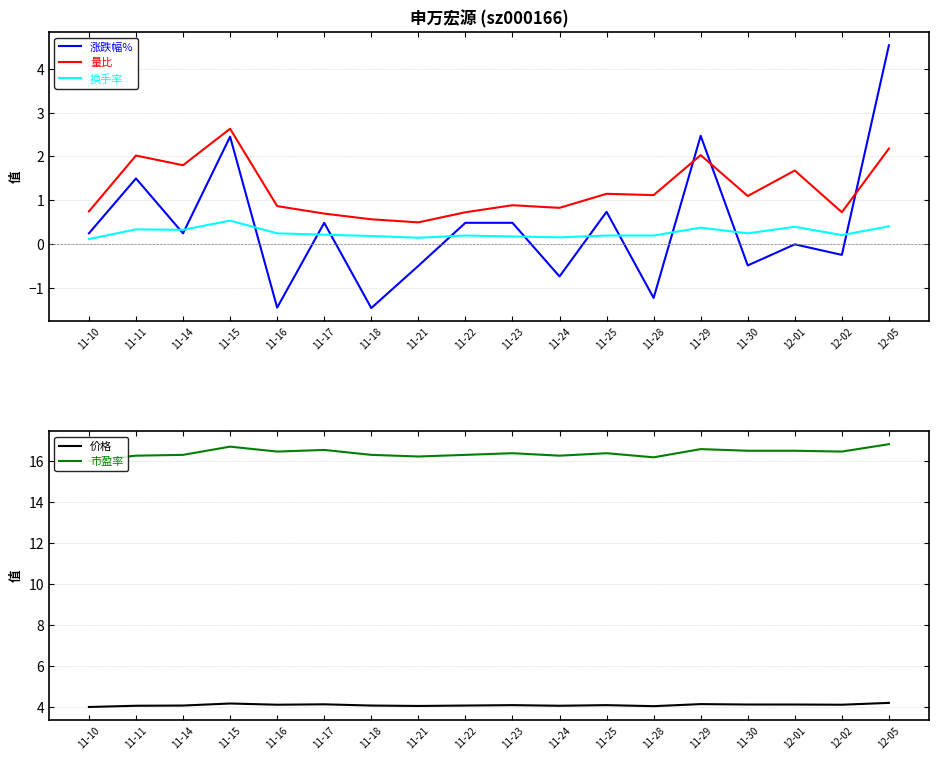

What is the approximate value of 换手率 at 11-22?

0.2